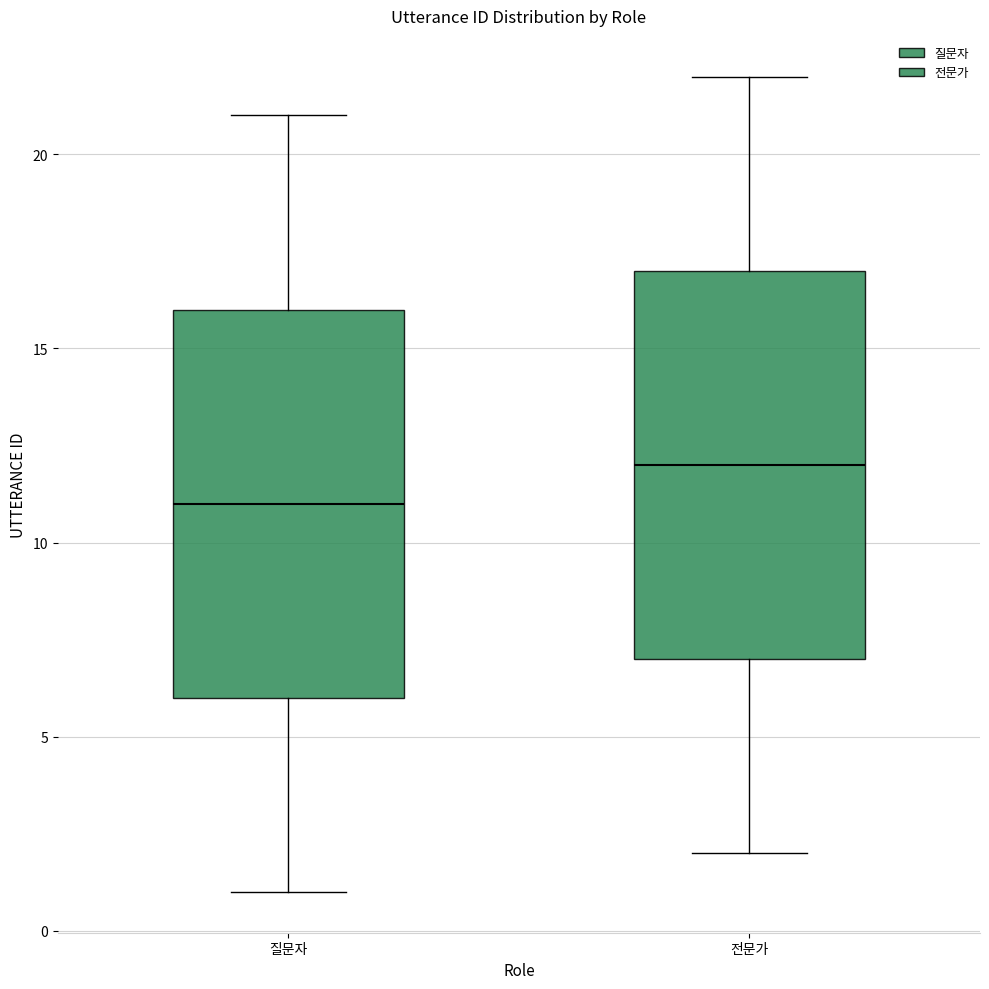

Which box has the highest median line?

전문가